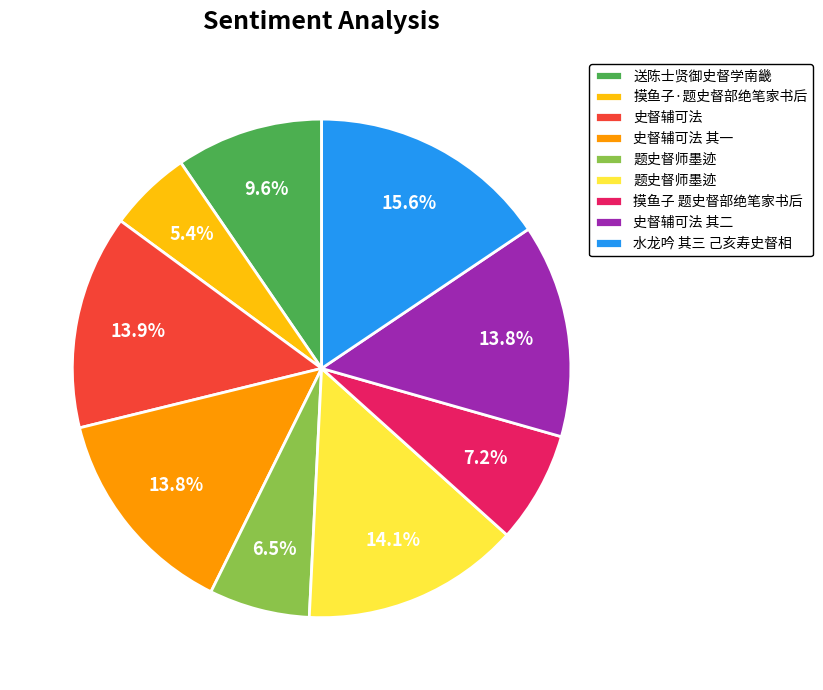

Does any single category account for the majority?

No